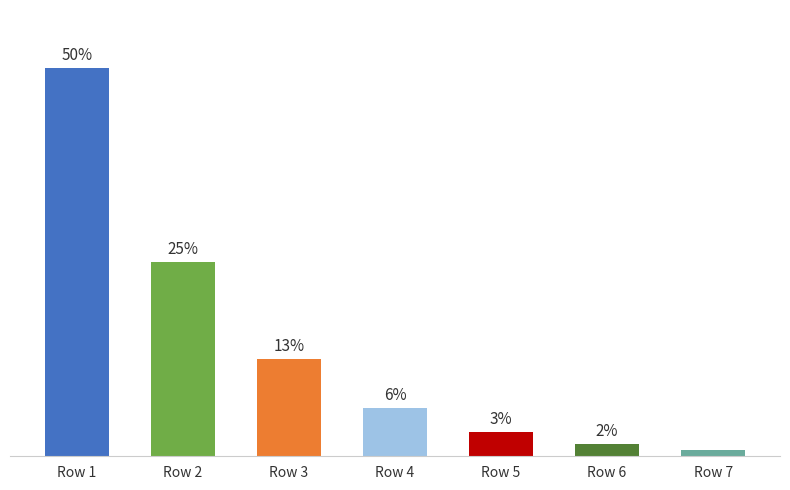

What is the smallest value displayed?

0.8